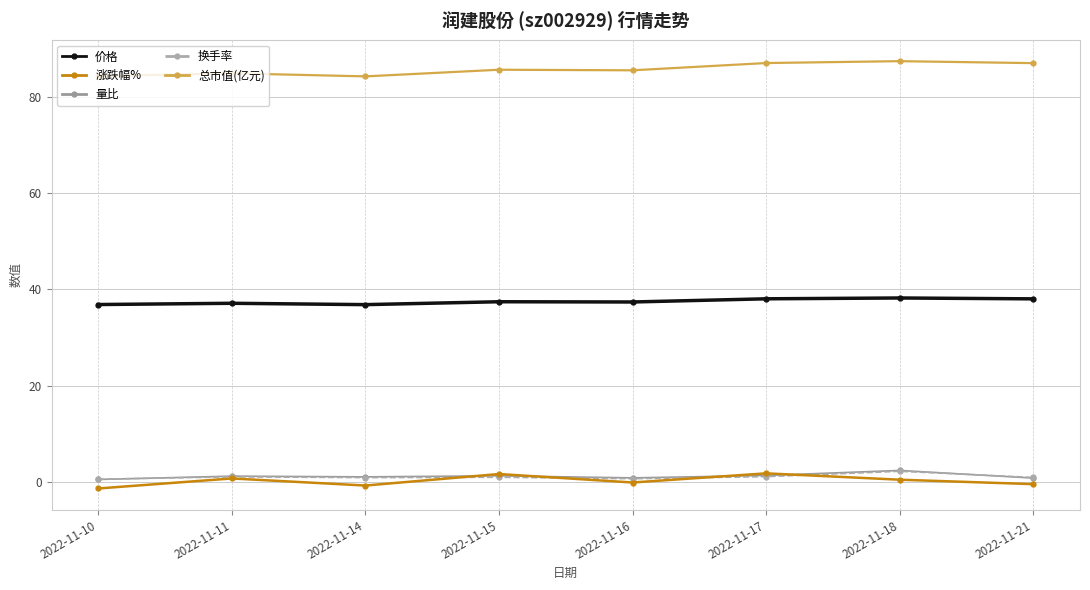

What is the difference between the second highest and minimum values in the 量比 series?

0.8